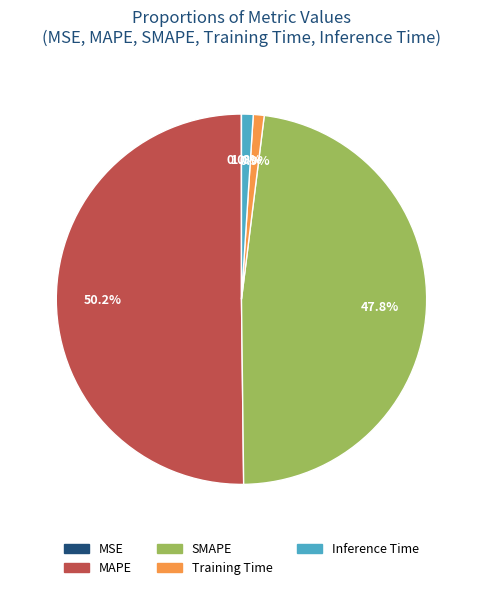

Is the sum of SMAPE and Training Time greater than half?

No